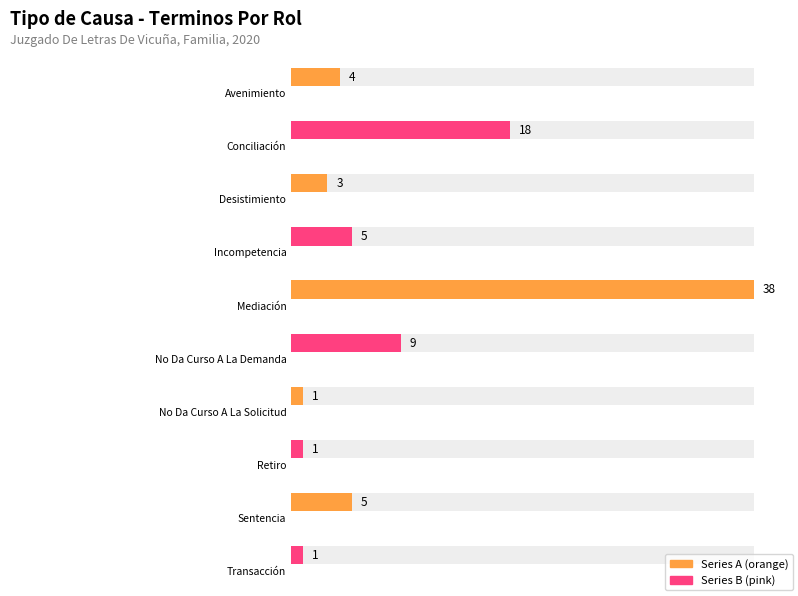

Reading right to left, what are all the values shown in this chart?

1	5	1	1	9	38	5	3	18	4